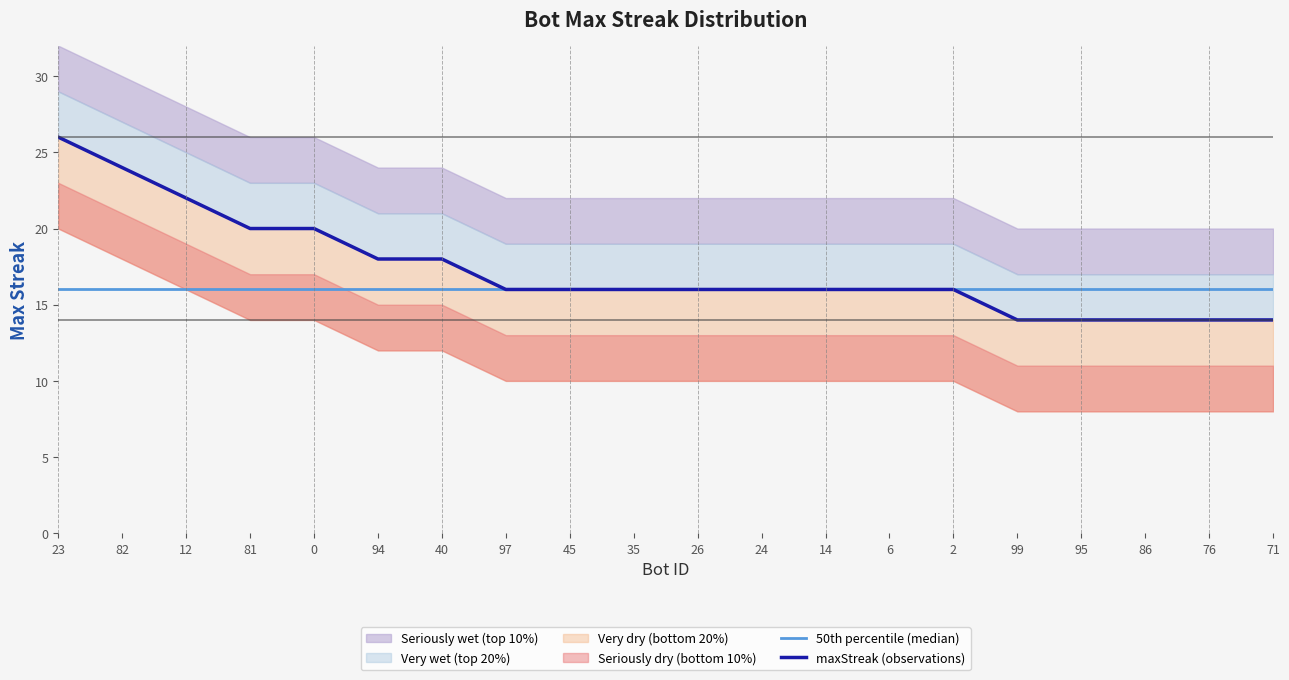

What position from the right is 86?

3